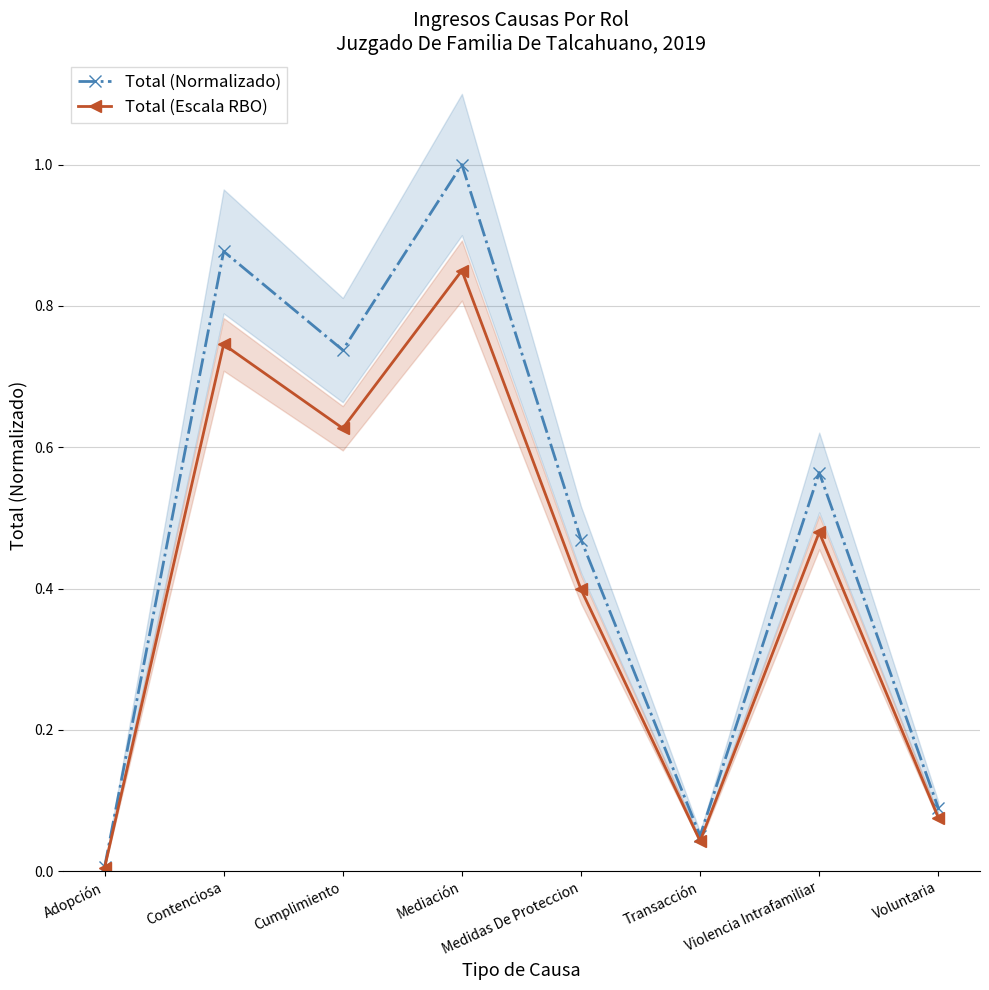

Is the value of Total (Escala RBO) at Medidas De Proteccion greater than the value of Total (Normalizado) at Mediación?

No